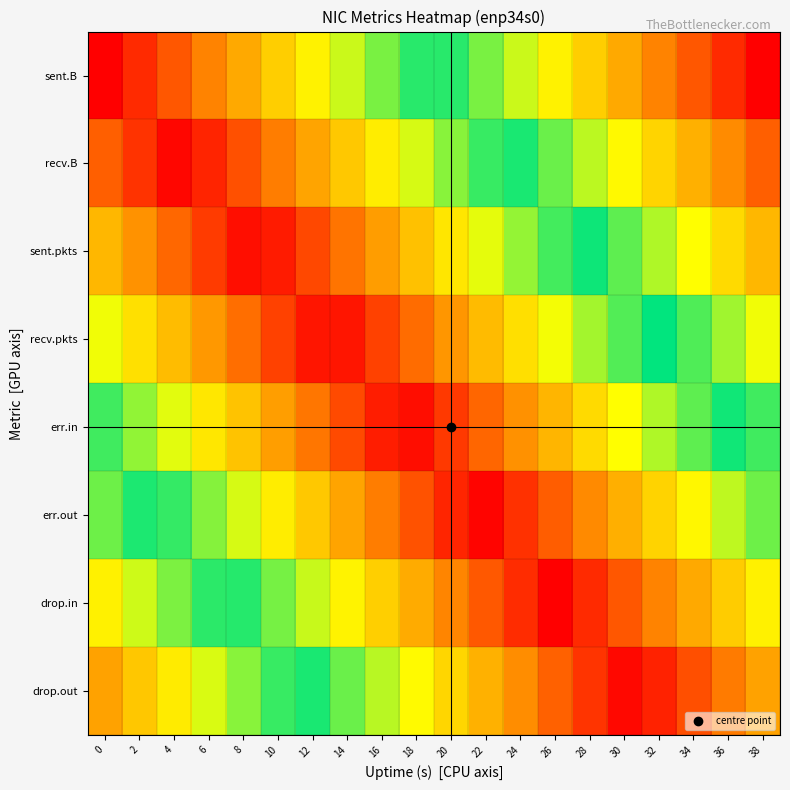

What is the total value across all series at 22?

2.1